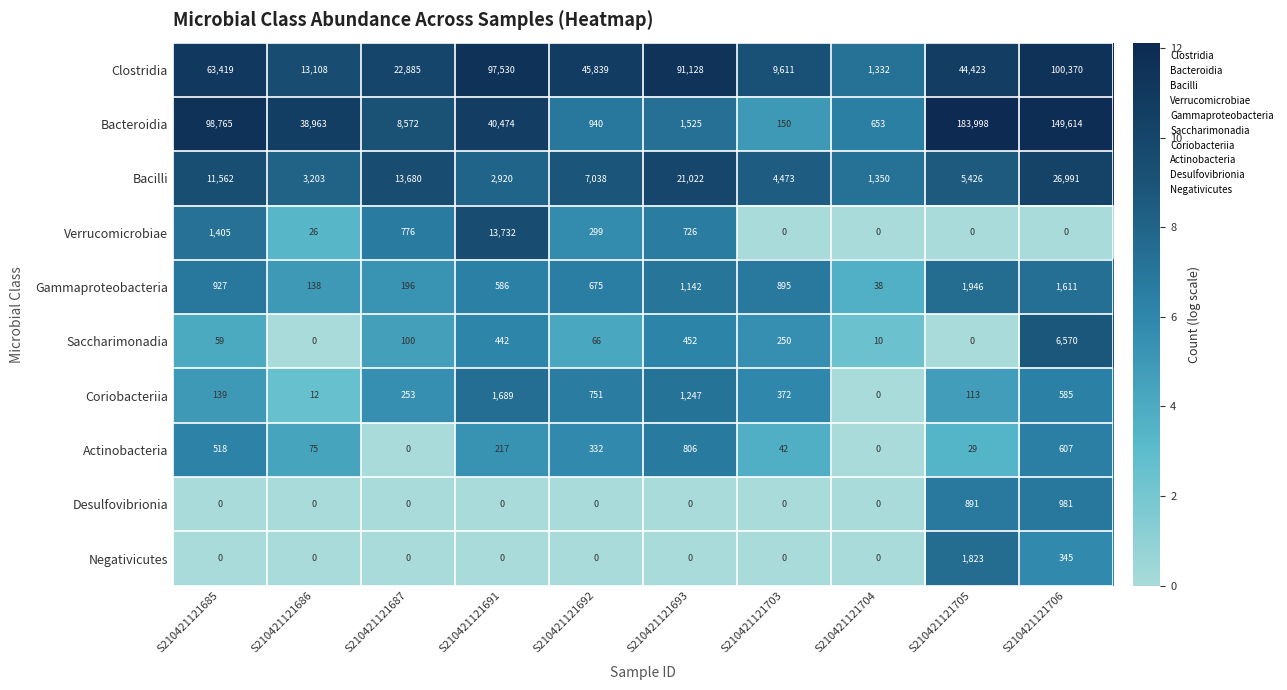

At which label does Coriobacteriia first exceed 372?

S210421121691